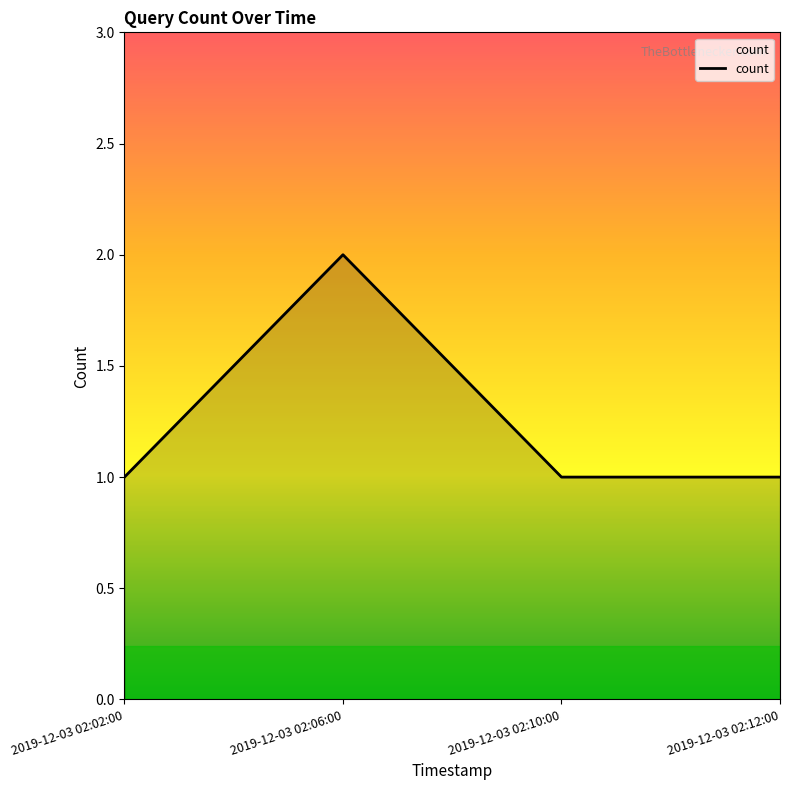

How many interior local peaks (higher than both neighbors) does the data have?

1